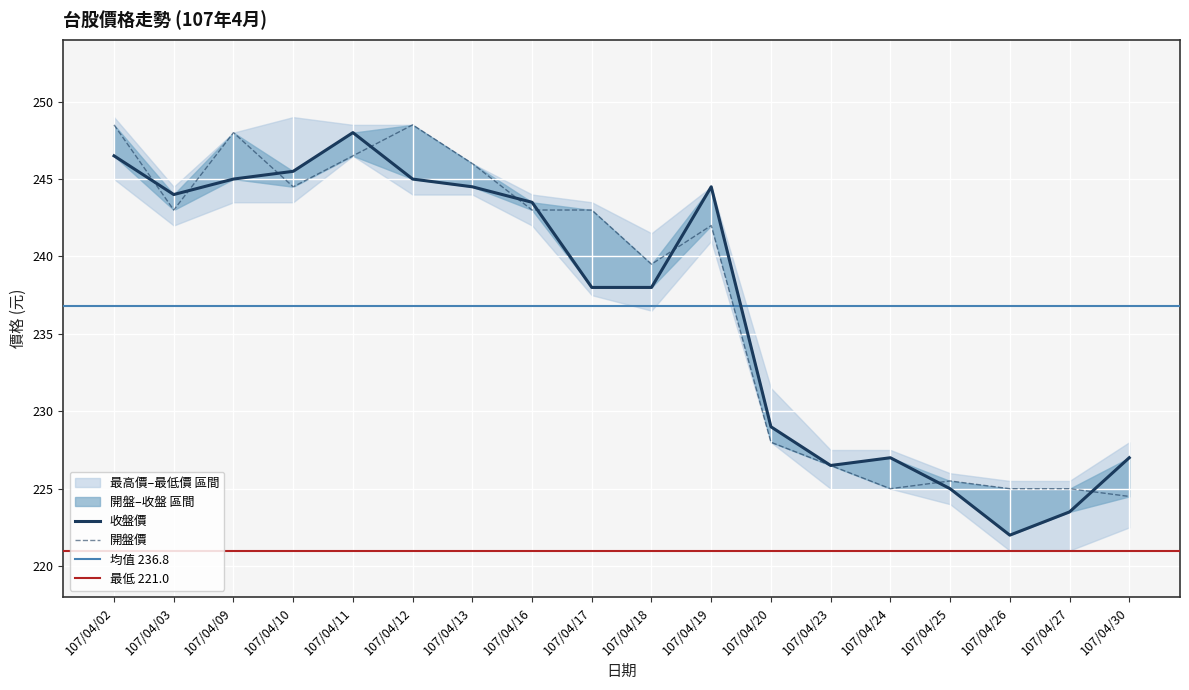

Where is 最高價 nearest to the value 236?

107/04/18